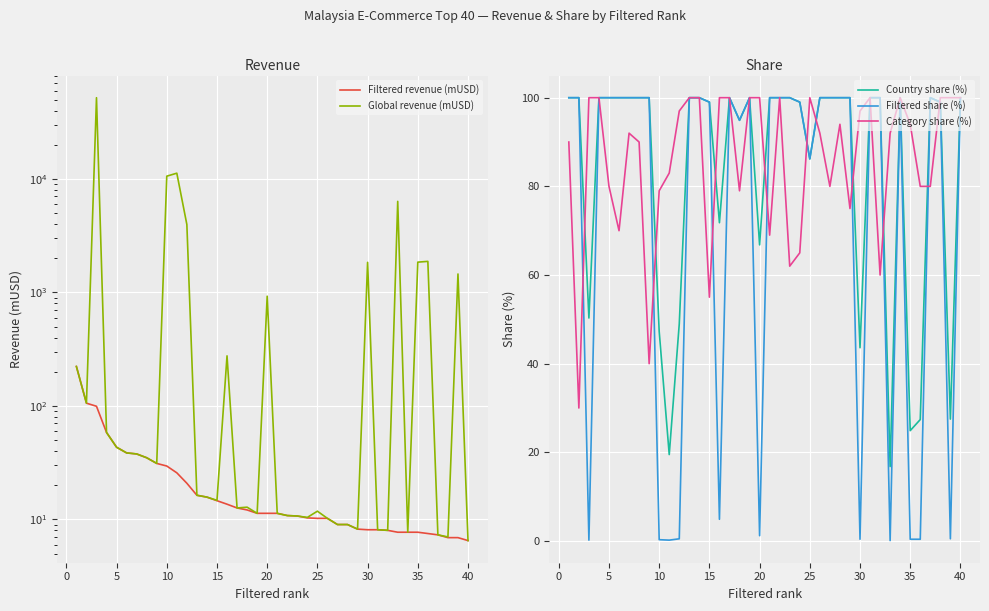

The Filtered share (%) series shows 100.0 at 40. True or false?

True